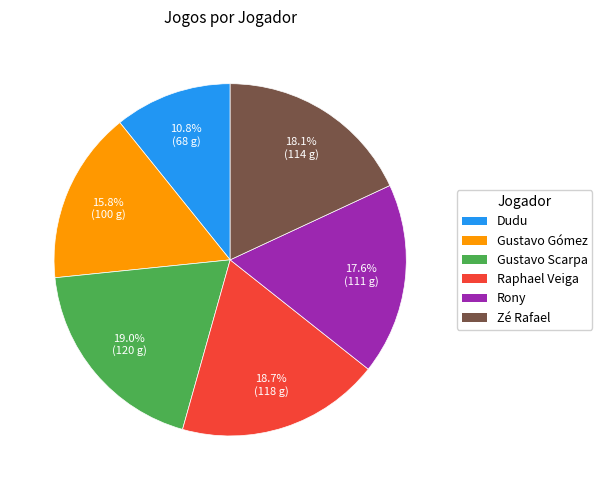

What percentage is NOT represented by Zé Rafael?

81.9%